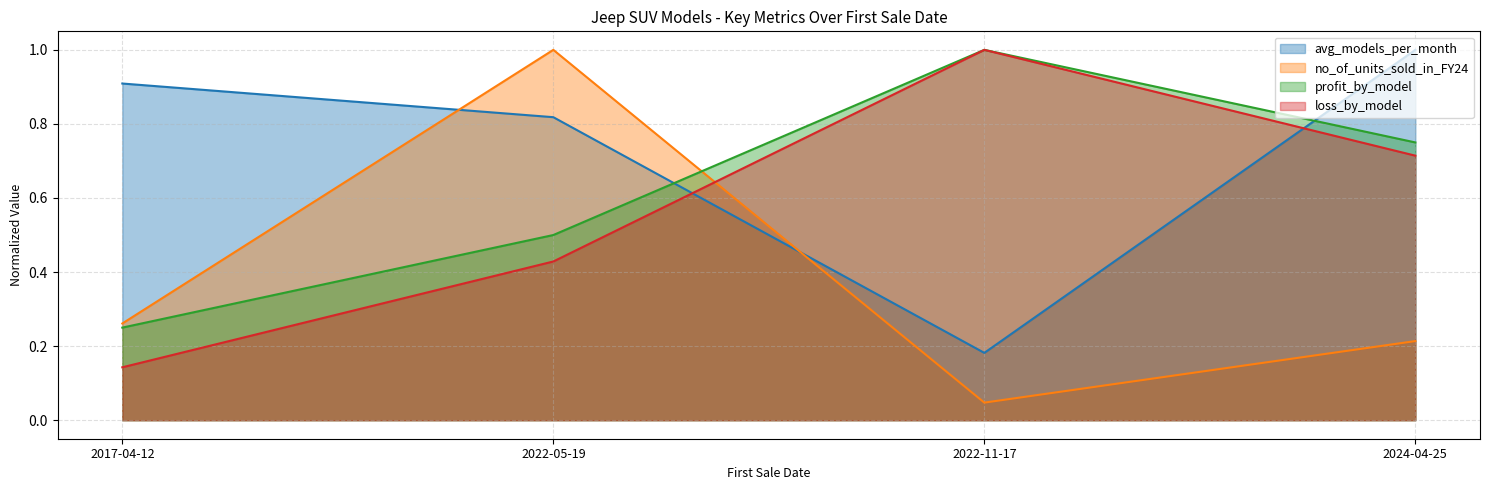

What is the difference between the second highest and second lowest values in the avg_models_per_month series?

0.1